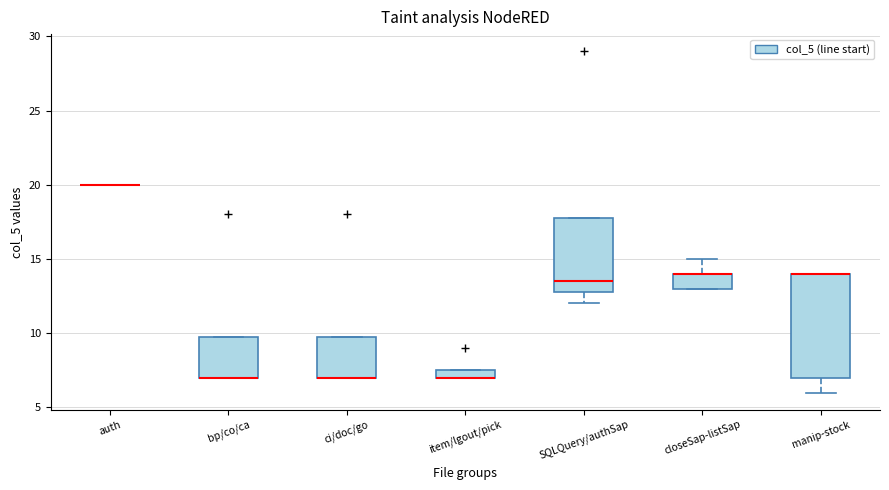

Where is the lower edge of the box for manip-stock on the y-axis? The values are not printed on the chart, so give them approximately, as read against the axis.

7.0